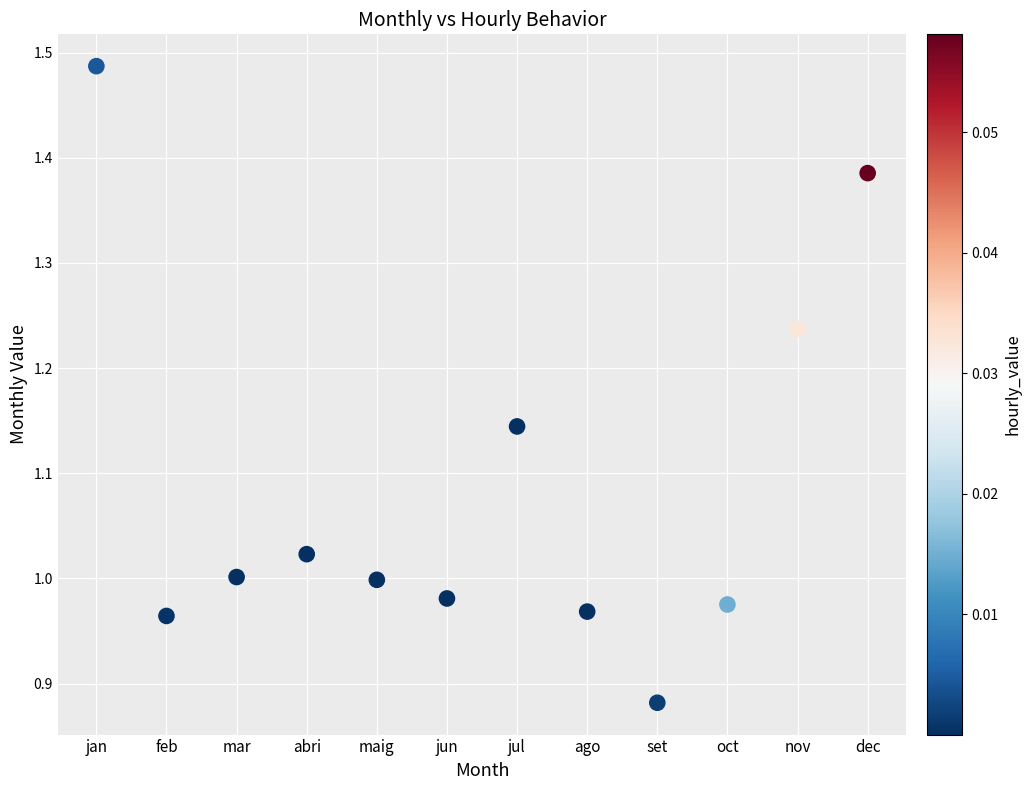

What is the range of Y values (max minus min)?

0.6